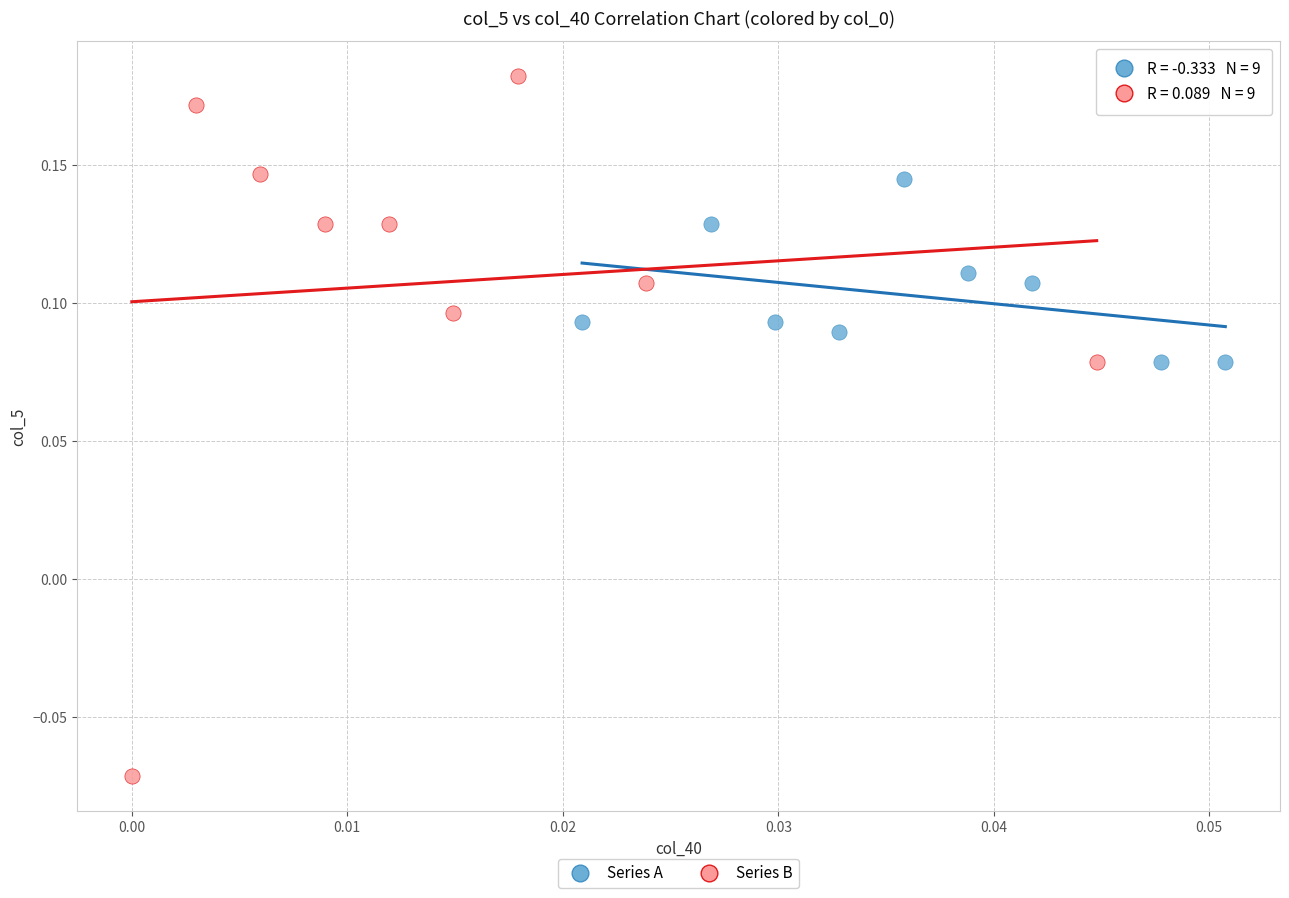

Which series has the widest spread of Y values?

Series B